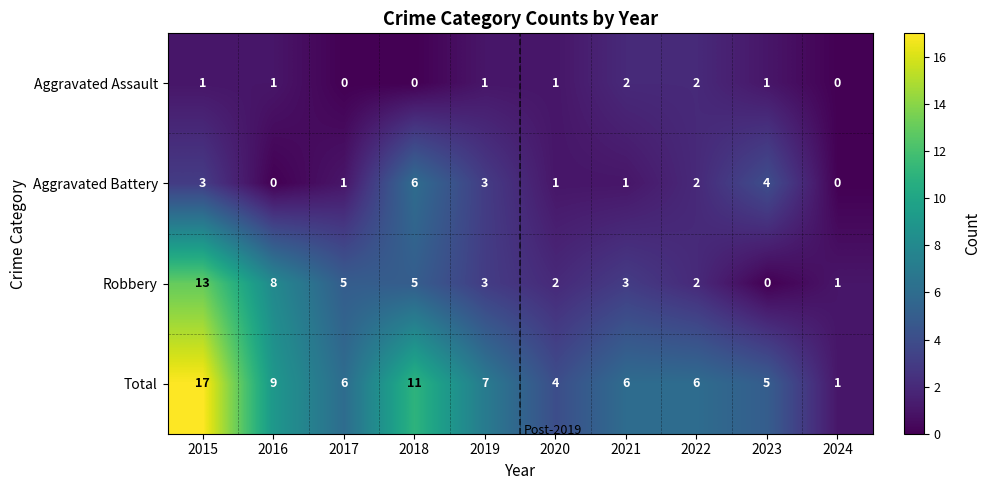

At which label does Robbery first exceed 3?

2015